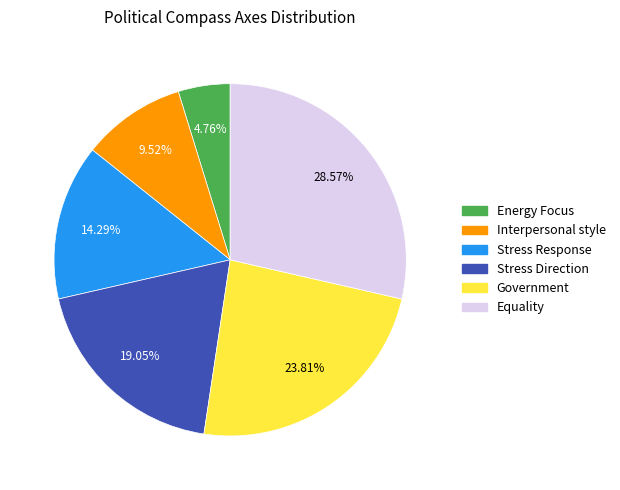

How many segments does this pie chart have?

6